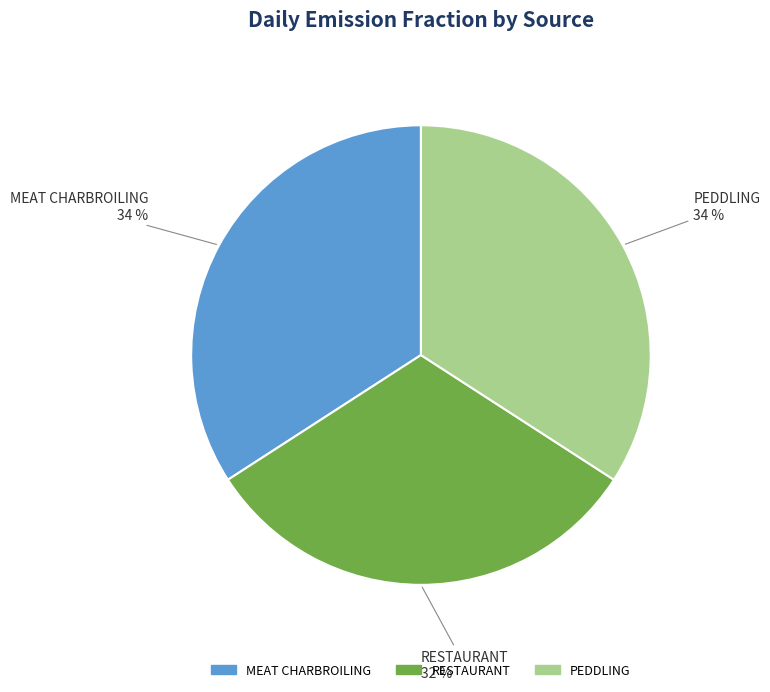

How many segments does this pie chart have?

3